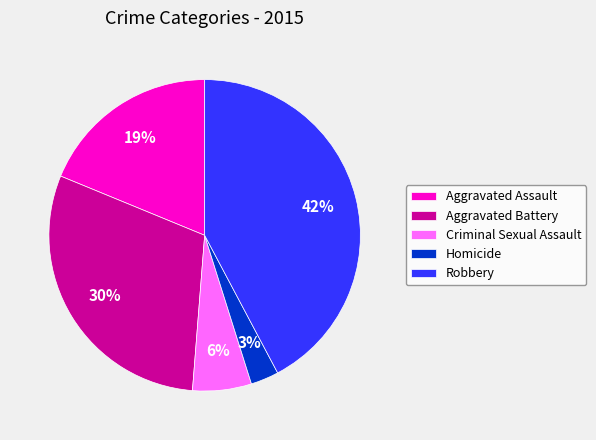

Is there any slice that represents more than half of the pie?

No